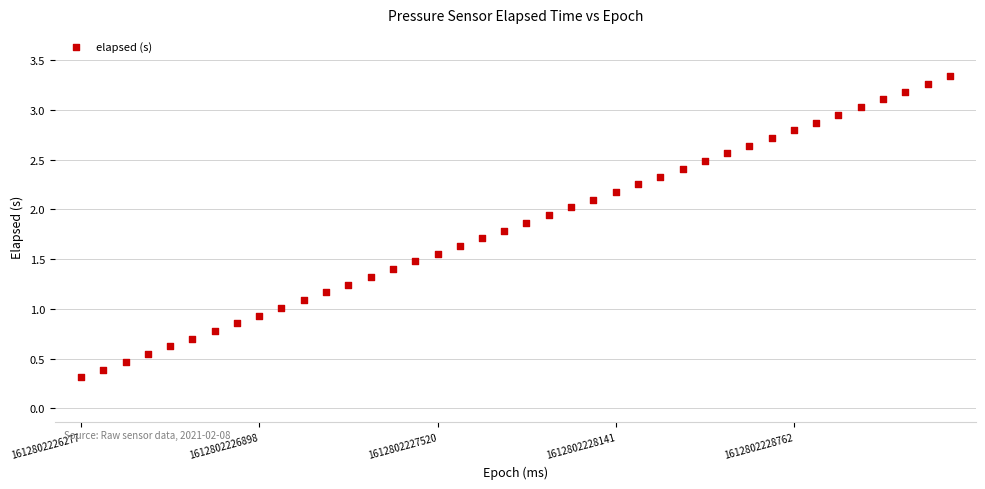

What is the range of X values (max minus min)?

3028.0